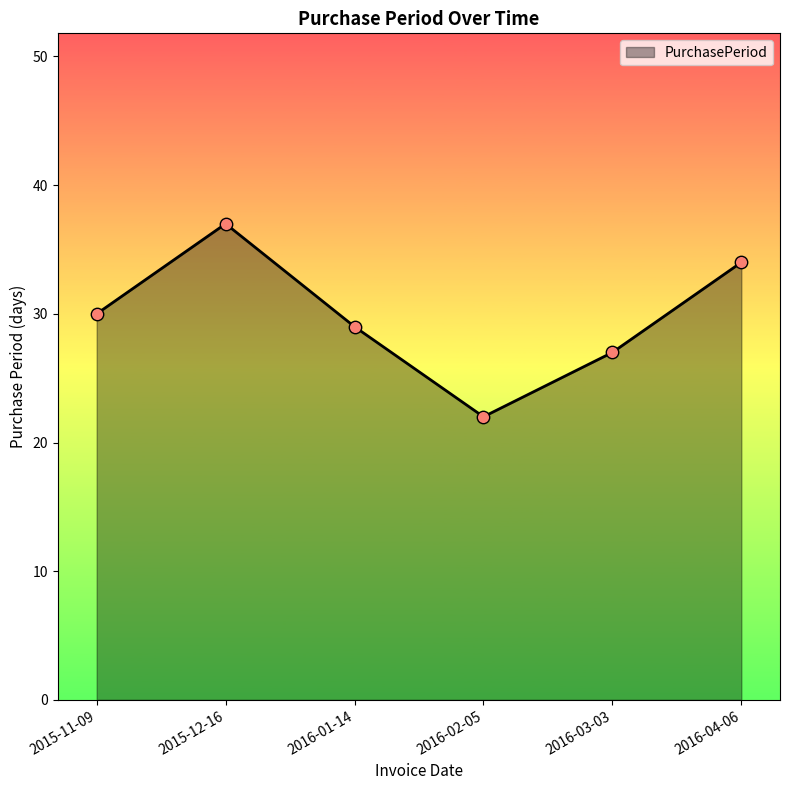

What is the change in value from 2016-01-14 to 2016-02-05?

-7